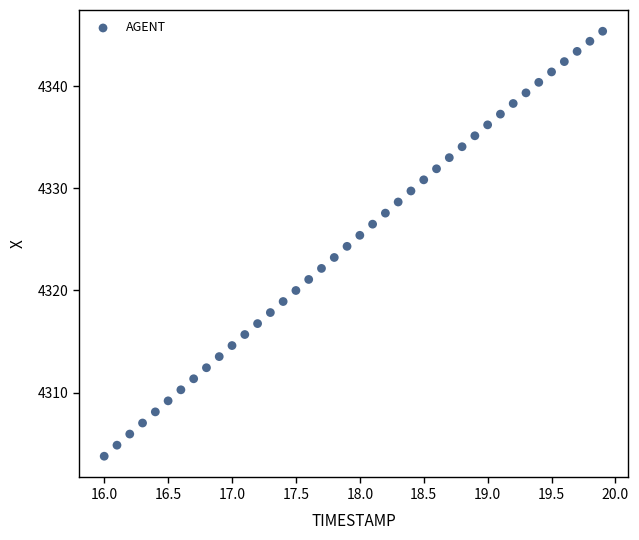

What is the range of Y values (max minus min)?

41.6